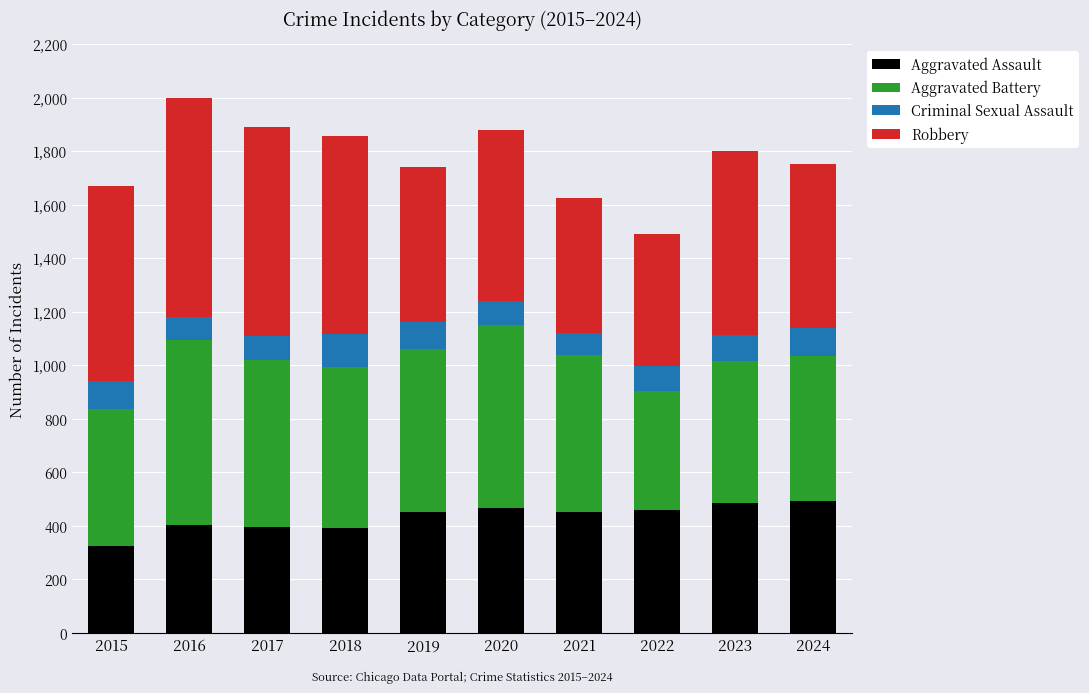

How many categories are shown in the chart?

10